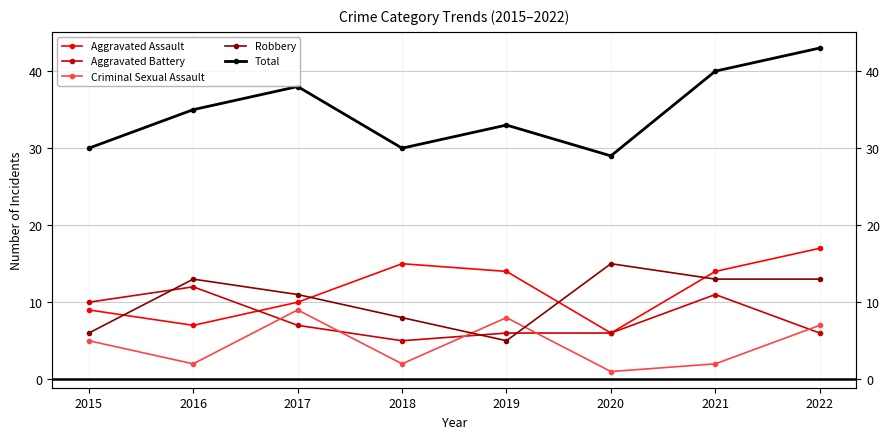

At which category does Aggravated Assault reach its first local valley?

2016